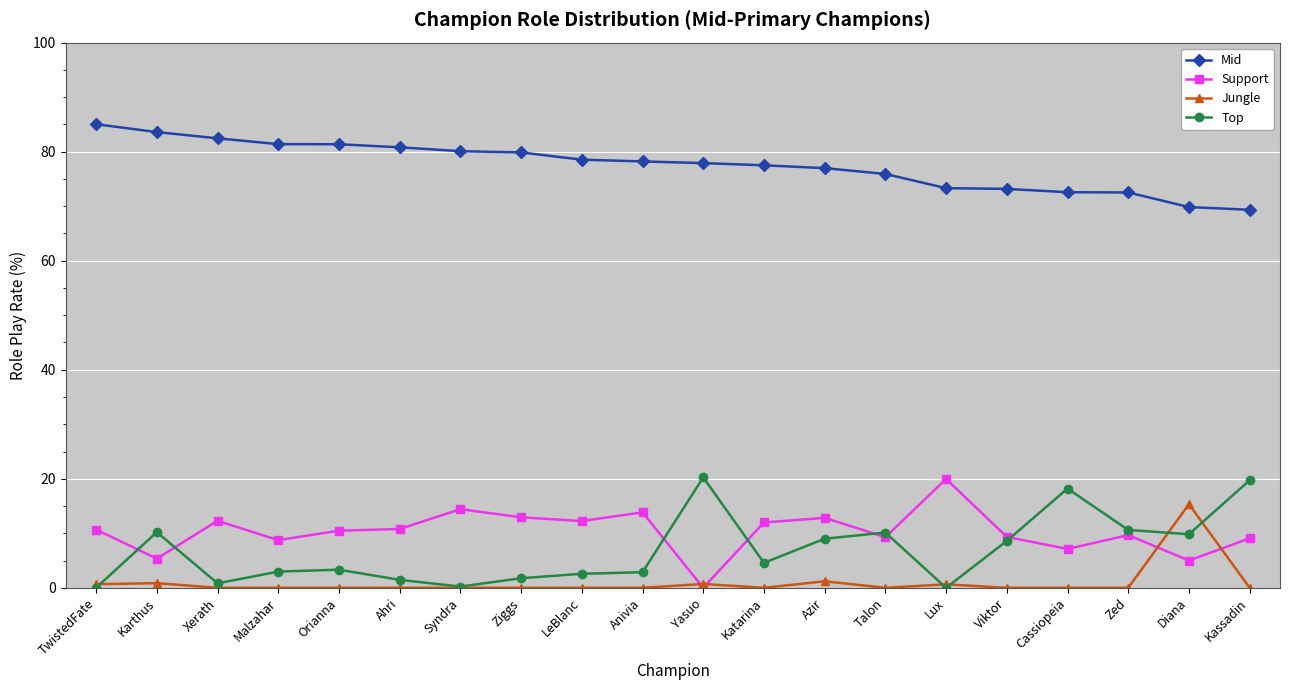

True or false: Jungle has more than 0 points higher than both neighbors.

True